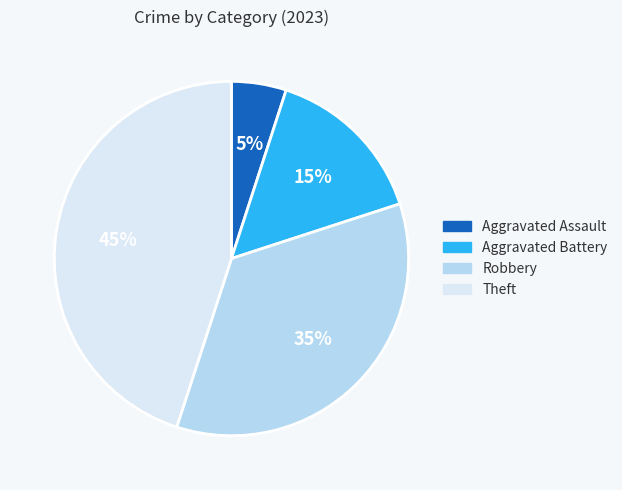

To the nearest percent, what is the combined percentage of Aggravated Battery and Theft?

60%